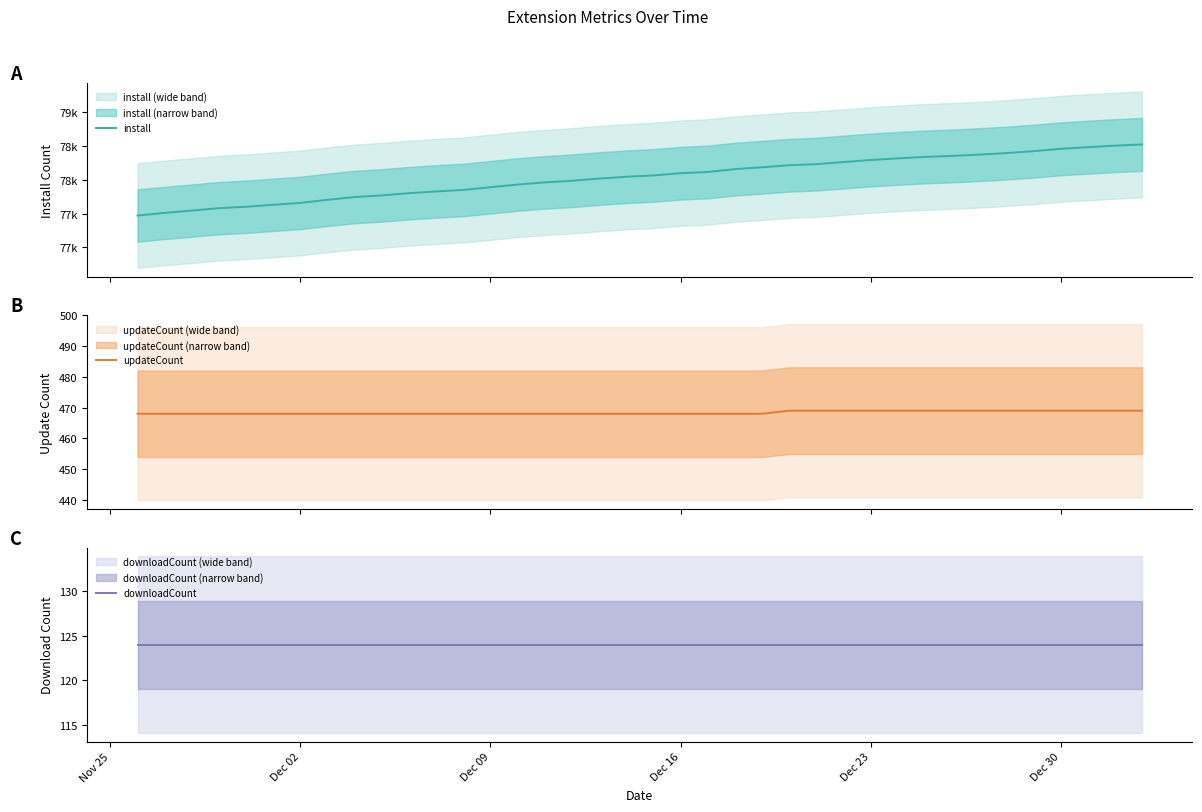

Does the chart display data point markers on the line(s)?

No